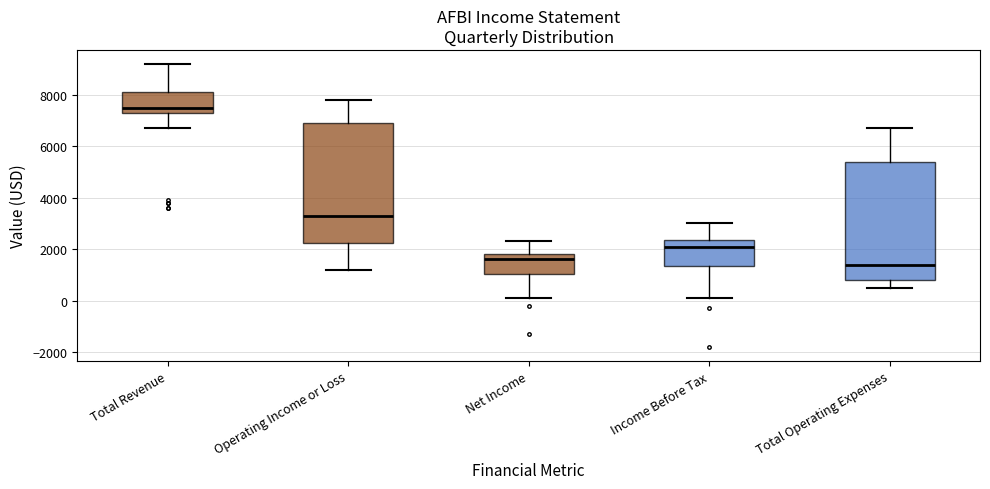

Where does the upper whisker of the box for Total Revenue end on the y-axis? The values are not printed on the chart, so give them approximately, as read against the axis.

9200